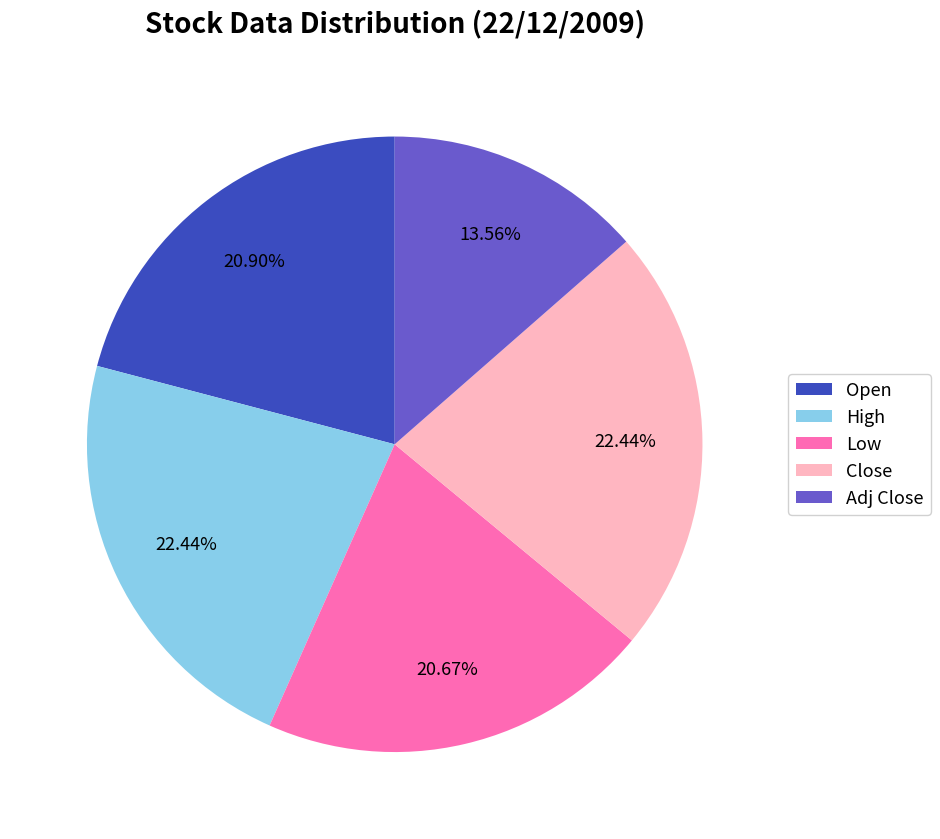

Count the number of slices in the pie.

5